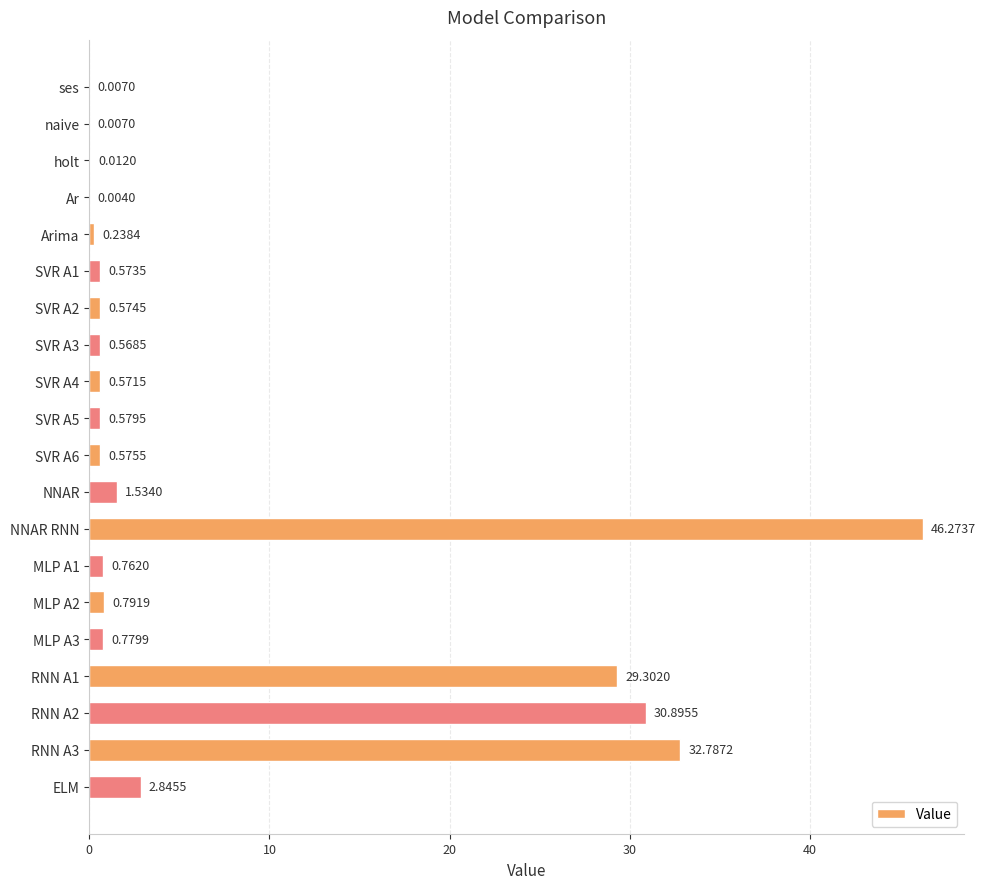

What is the sum of the values at SVR A1 and NNAR RNN?

46.8